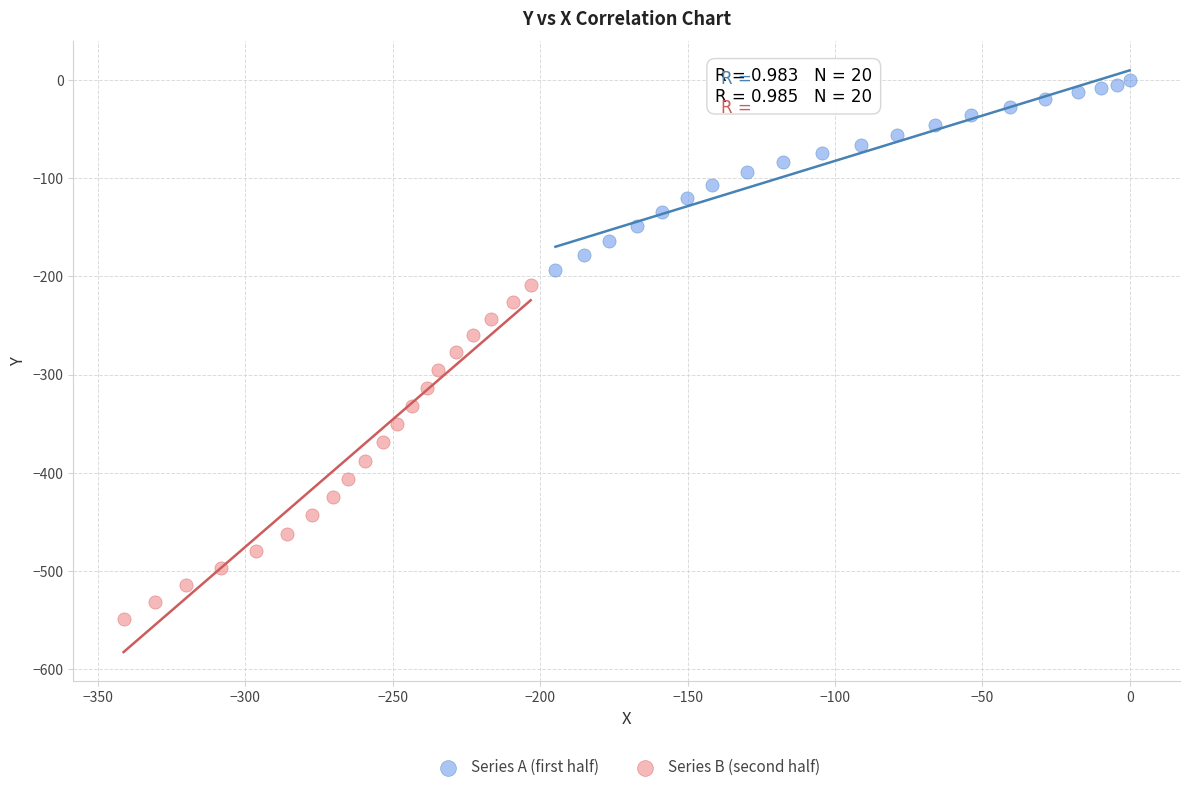

Which series contains the lowest Y value?

Series B (second half)